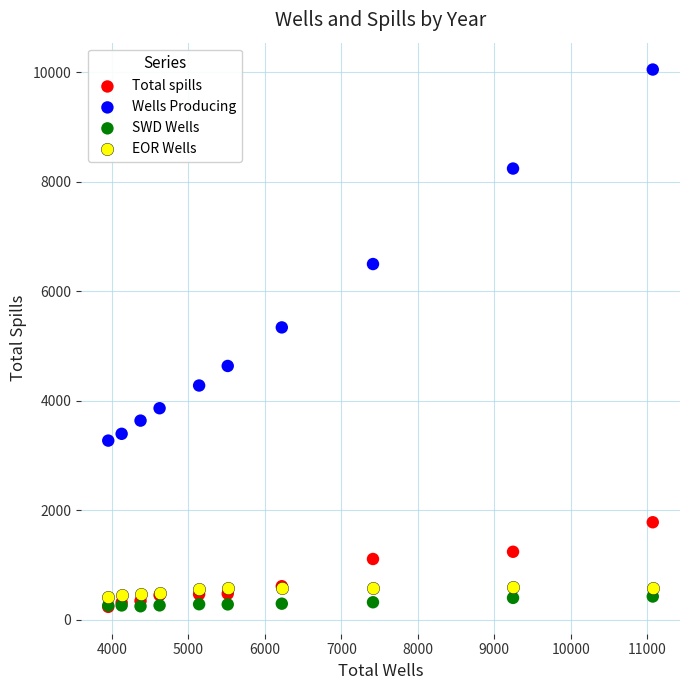

In the Wells Producing series, what Y value is closest to 6664?

6500